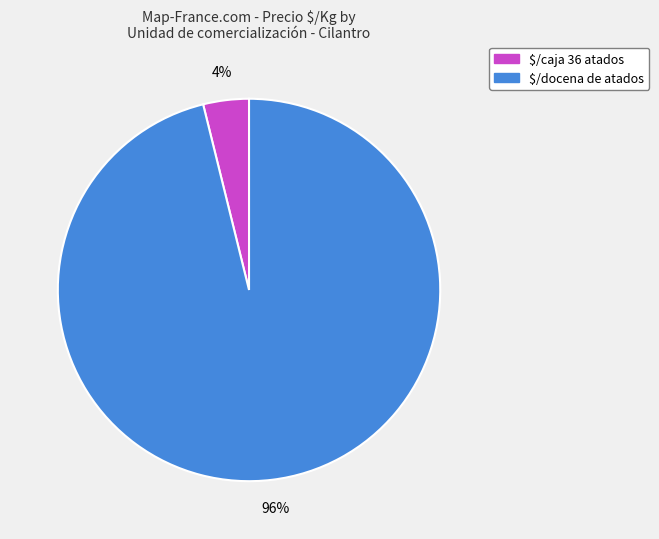

Which slice represents more than half of the pie?

$/docena de atados